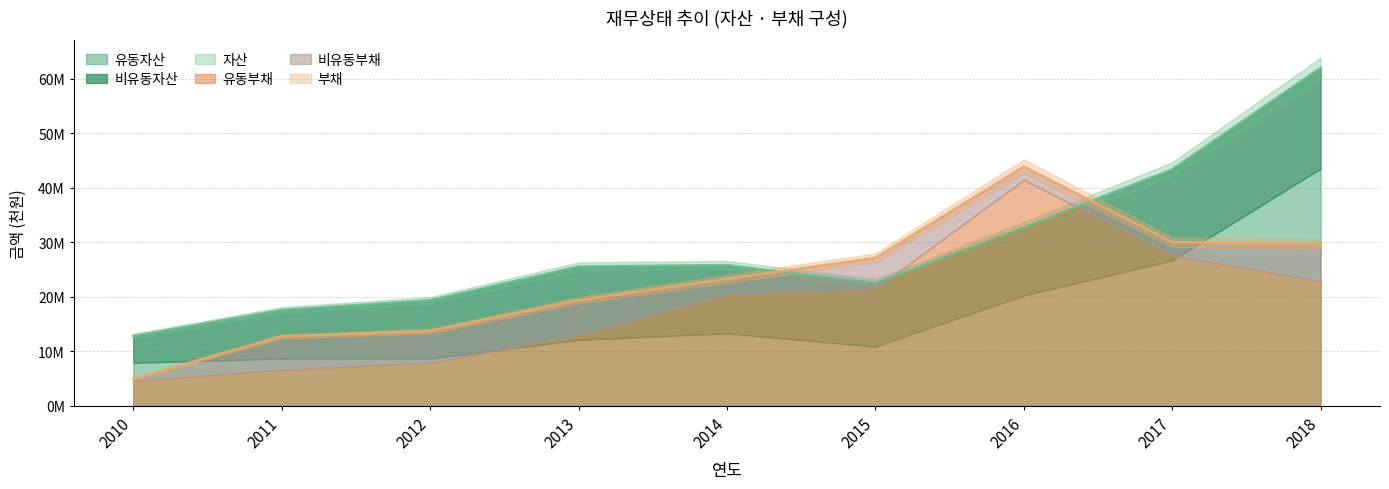

Rank the series by their maximum value, from highest to lowest.

자산, 부채, 유동자산, 유동부채, 비유동자산, 비유동부채